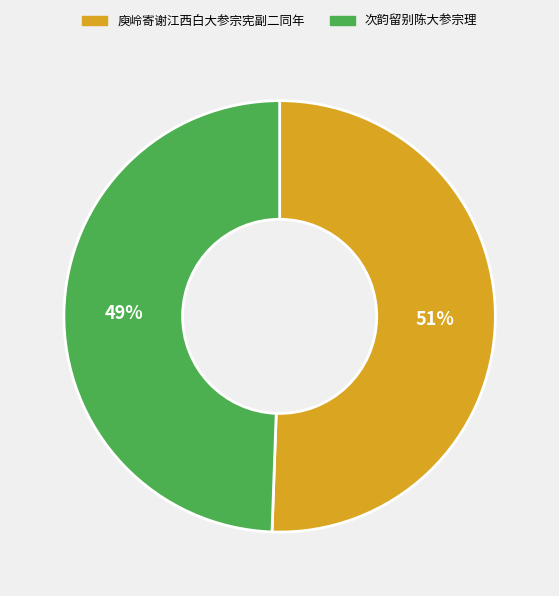

To the nearest percent, what portion does 庾岭寄谢江西白大参宗宪副二同年 represent?

51%